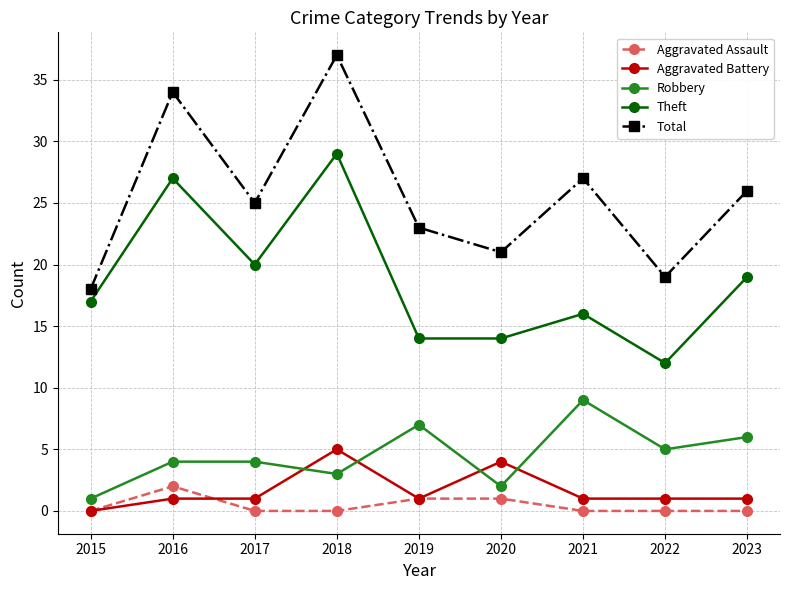

Reading left to right, list all the values displayed in this chart.

Aggravated Assault: 2015=0	2016=2	2017=0	2018=0	2019=1	2020=1	2021=0	2022=0	2023=0
Aggravated Battery: 2015=0	2016=1	2017=1	2018=5	2019=1	2020=4	2021=1	2022=1	2023=1
Robbery: 2015=1	2016=4	2017=4	2018=3	2019=7	2020=2	2021=9	2022=5	2023=6
Theft: 2015=17	2016=27	2017=20	2018=29	2019=14	2020=14	2021=16	2022=12	2023=19
Total: 2015=18	2016=34	2017=25	2018=37	2019=23	2020=21	2021=27	2022=19	2023=26